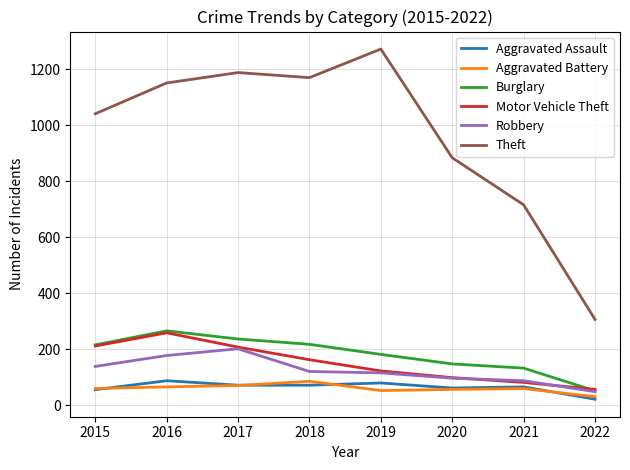

True or false: Theft and Robbery intersect in this chart.

False